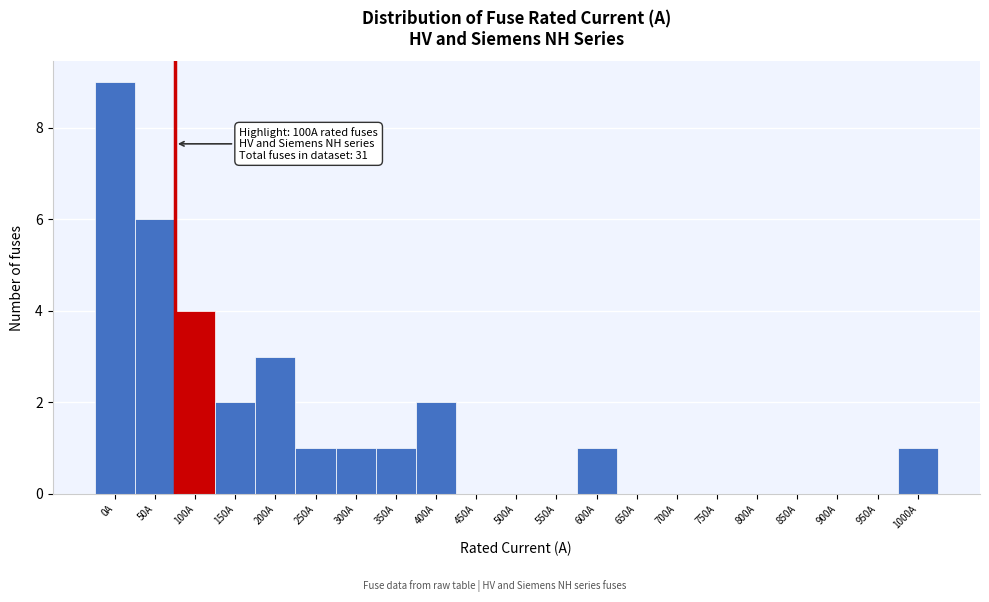

Reading left to right, transcribe all the data shown in this chart.

0A=9	50A=6	100A=4	150A=2	200A=3	250A=1	300A=1	350A=1	400A=2	450A=0	500A=0	550A=0	600A=1	650A=0	700A=0	750A=0	800A=0	850A=0	900A=0	950A=0	1000A=1